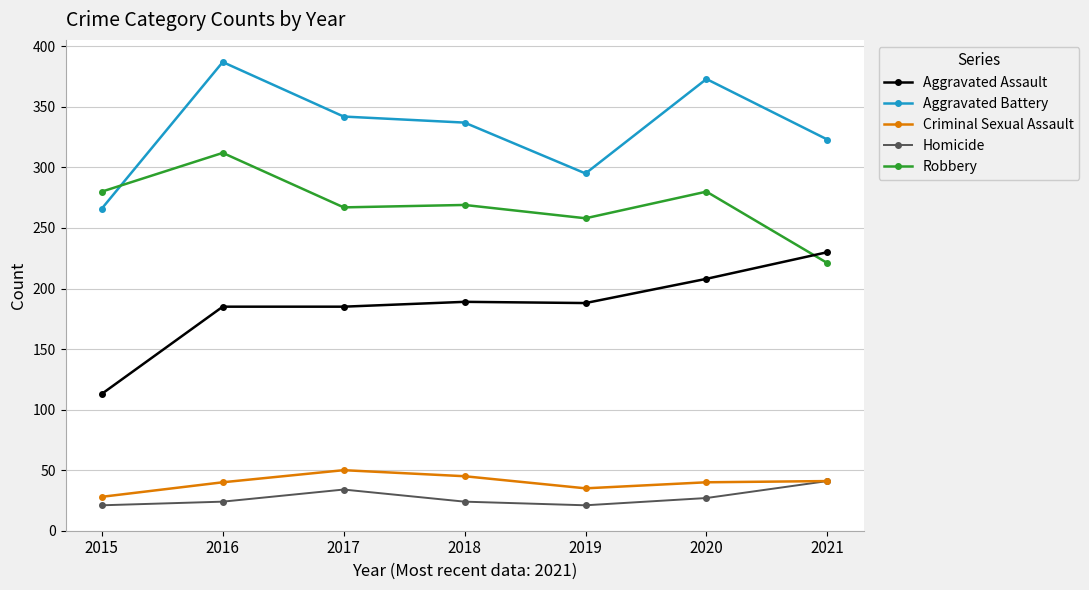

How many data points does each series have?

7